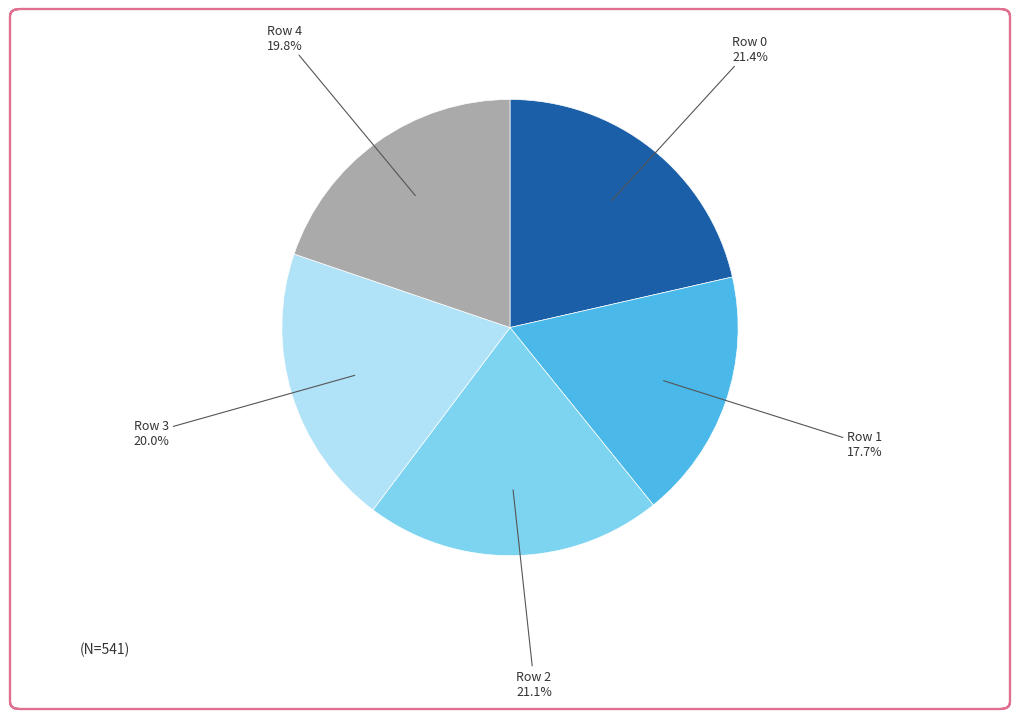

Count the number of slices in the pie.

5